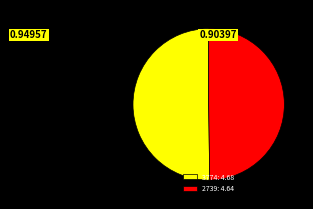

The 2739 slice represents 50% of the pie. True or false?

True